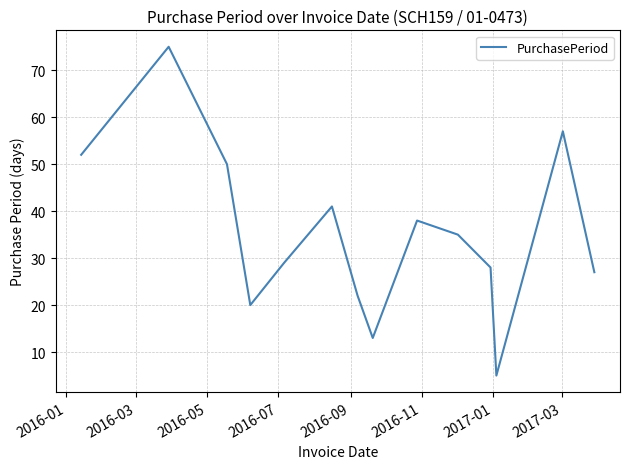

What is the minimum value shown in the chart?

5